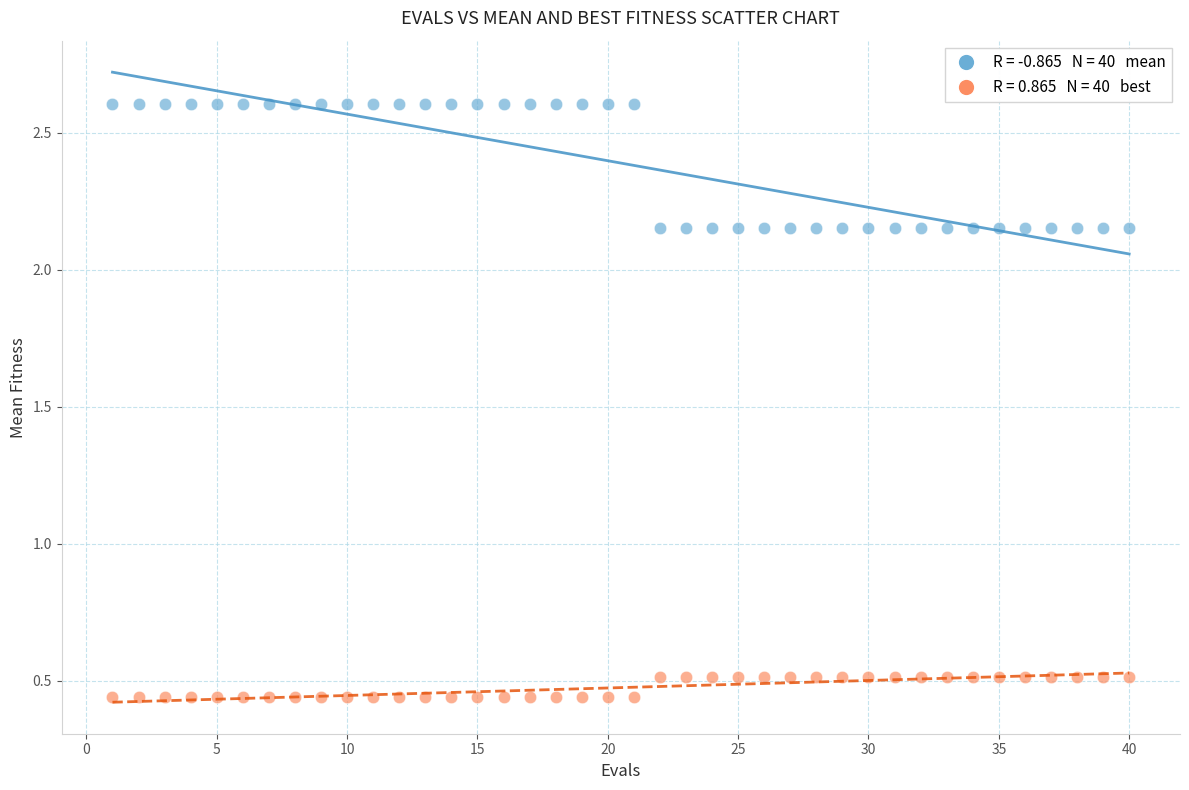

Across all data points, what is the range of X values (max minus min)?

39.0